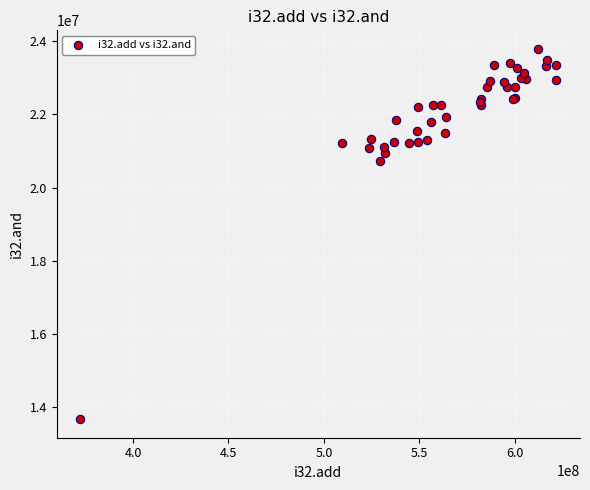

What Y value in the scatter plot is closest to 18733552?

20731224